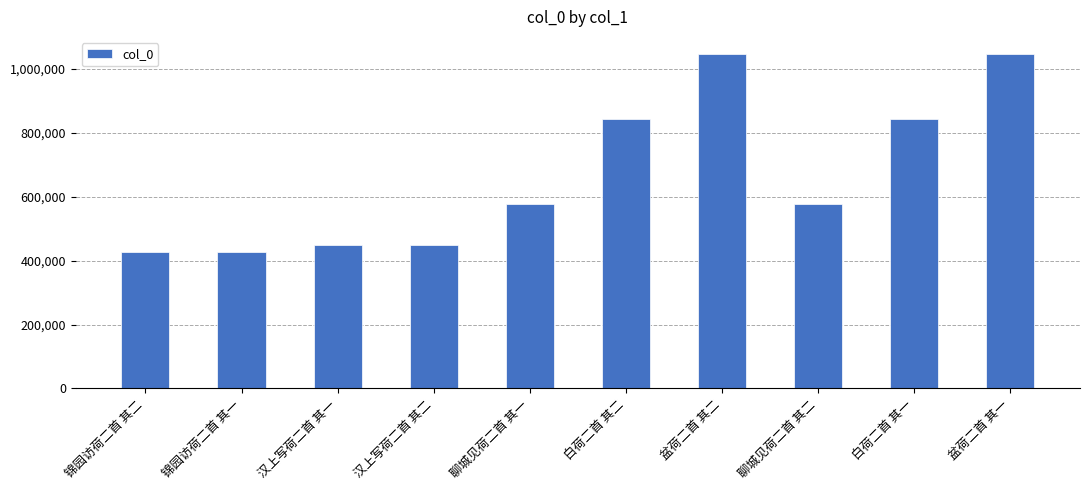

What is the change in value from 锦园访荷二首 其一 to 盆荷二首 其一?

+619153